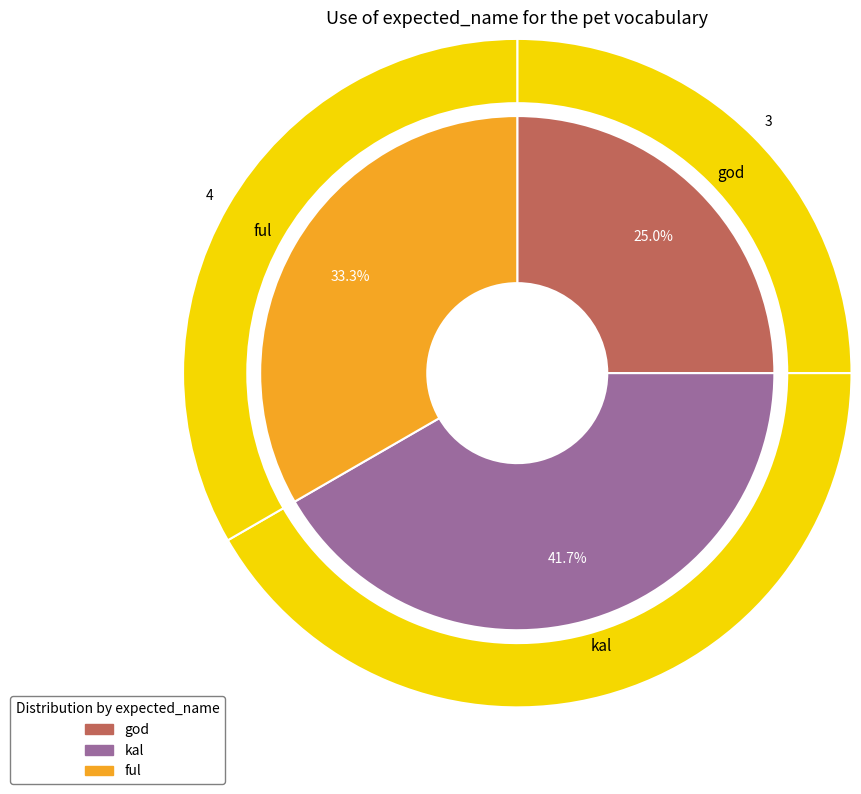

Rank the categories by value from lowest to highest.

god, ful, kal